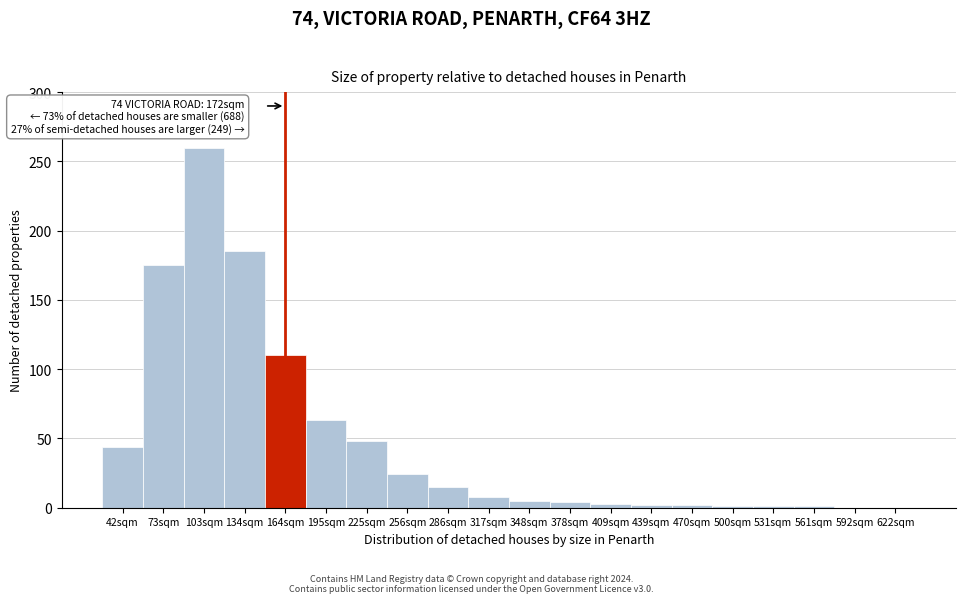

At which label is the value closest to 130?

164sqm